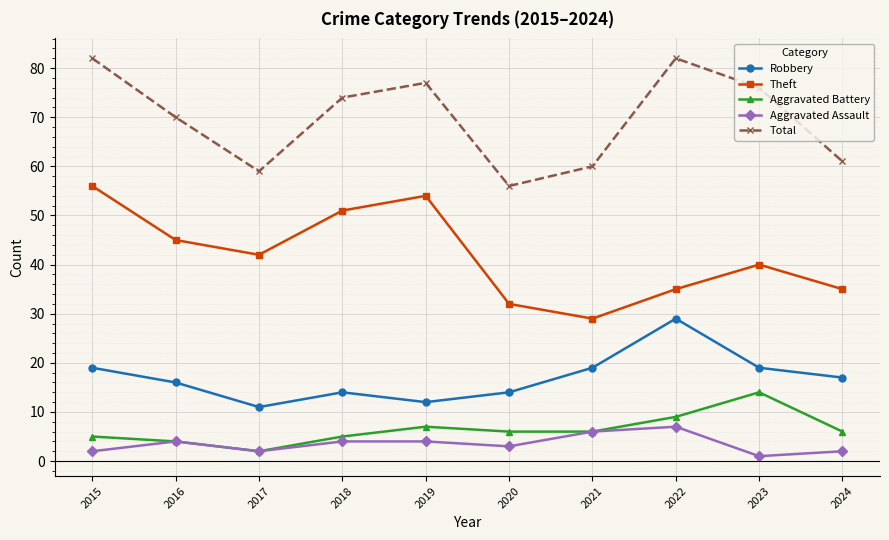

Which series has the largest total across all categories?

Total